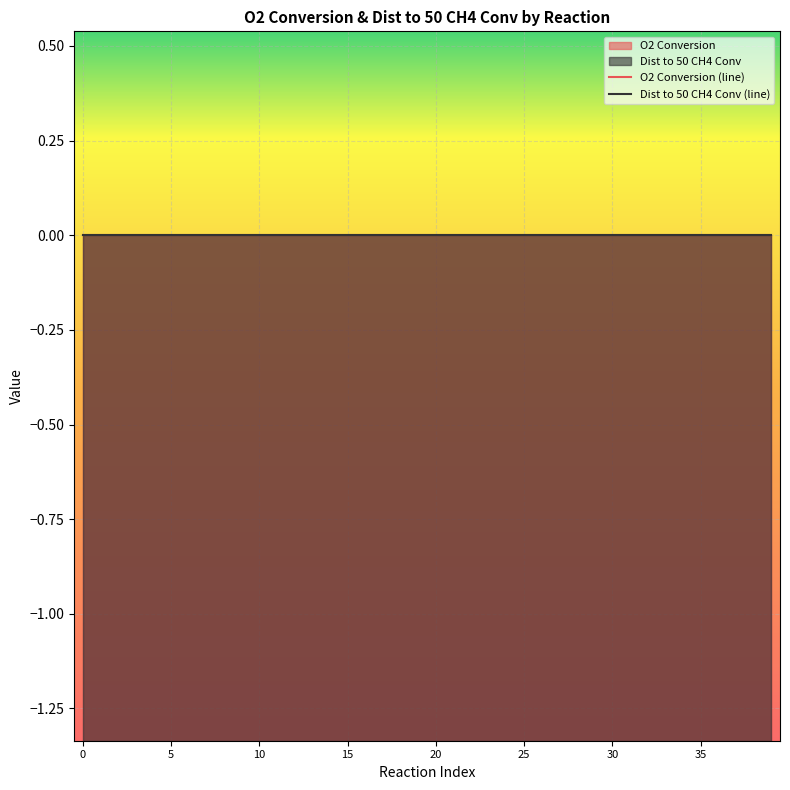

Which series has the largest total across all categories?

O2 Conversion